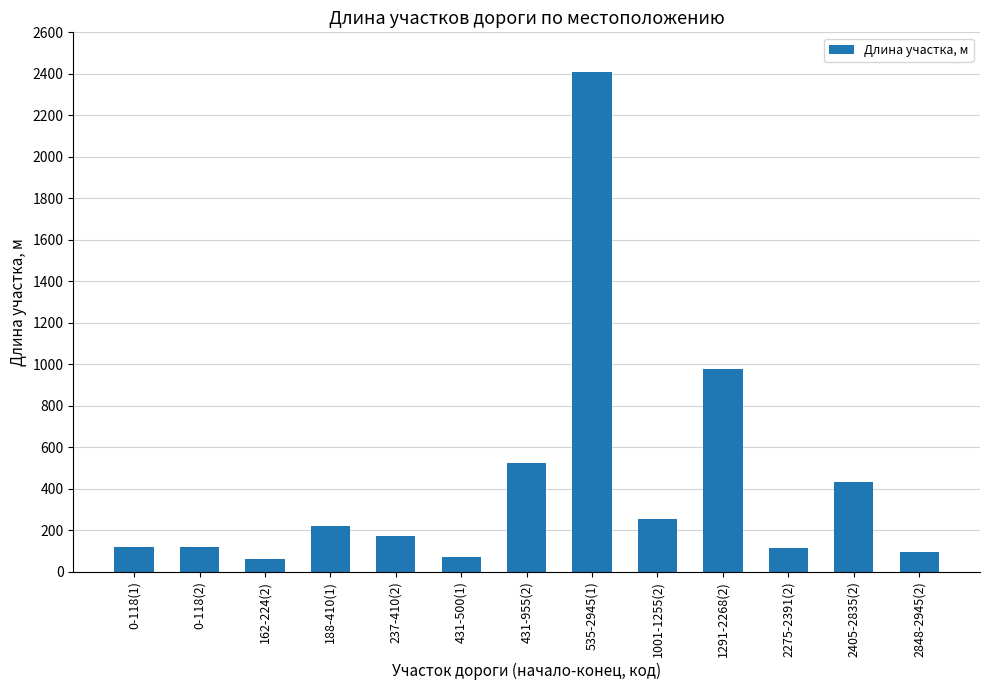

True or false: the data shows 977 at 1291-2268(2).

True